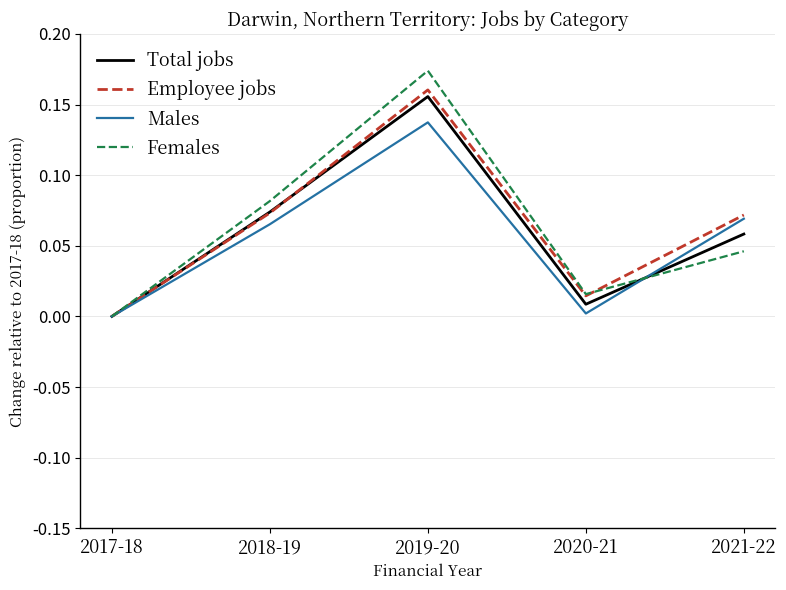

How many interior local valleys does the Employee jobs series have?

1